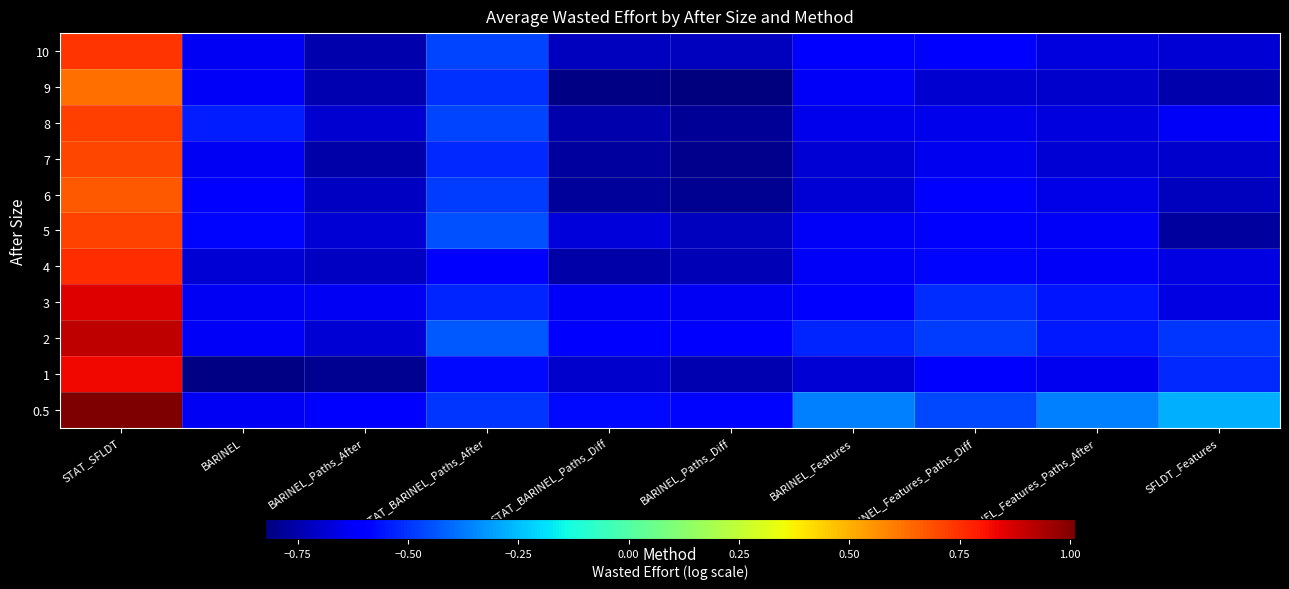

What is the spread (max minus min) of values at BARINEL?

0.3